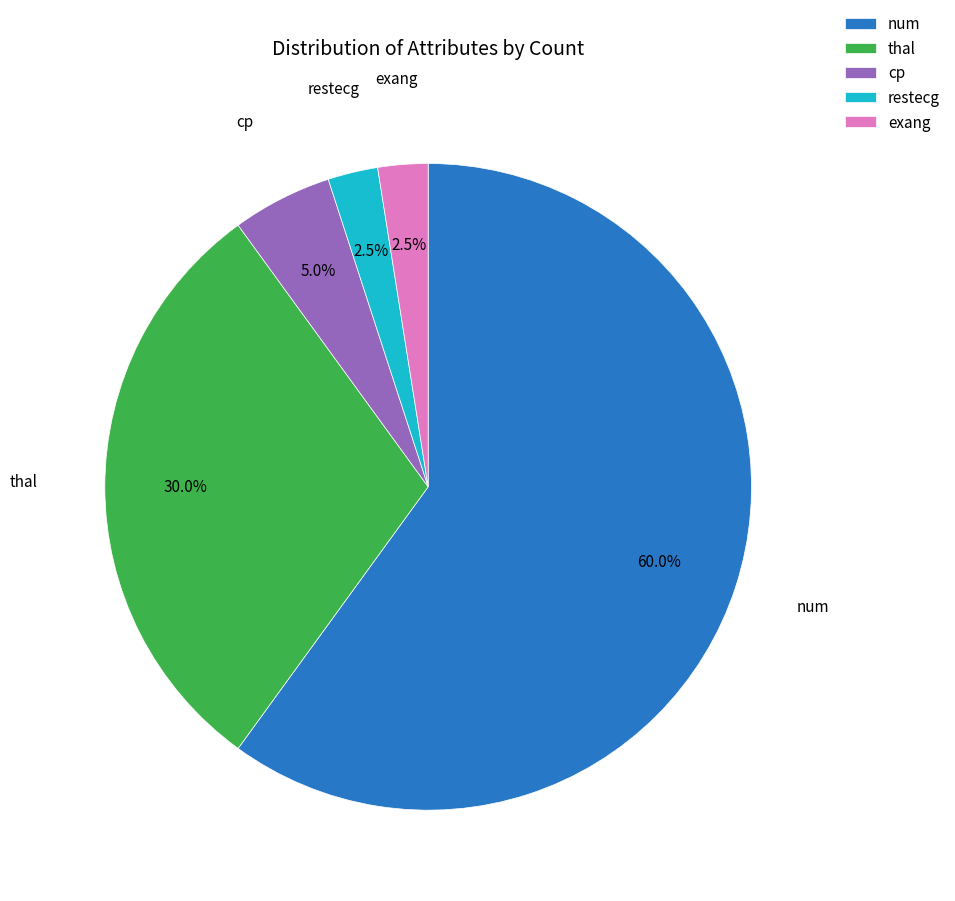

Is there any slice that represents more than half of the pie?

Yes